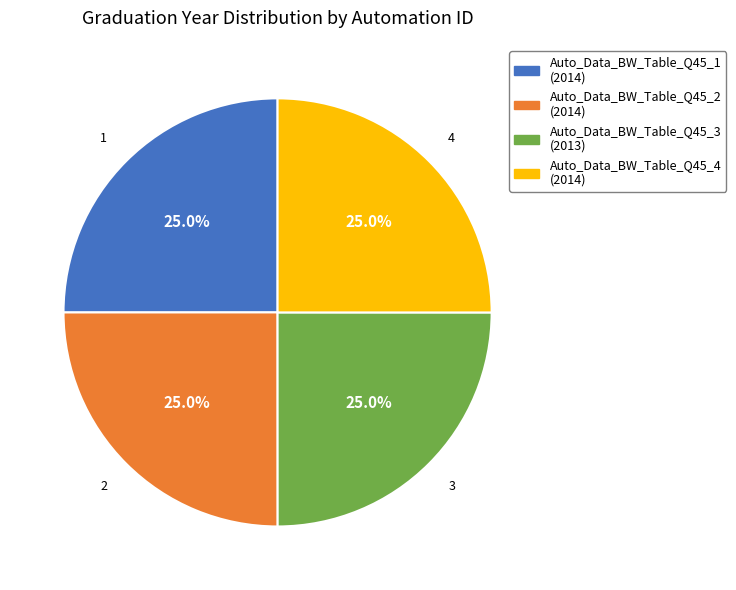

What is the ratio of the value at Auto_Data_BW_Table_Q45_4 to the value at Auto_Data_BW_Table_Q45_2?

1.0